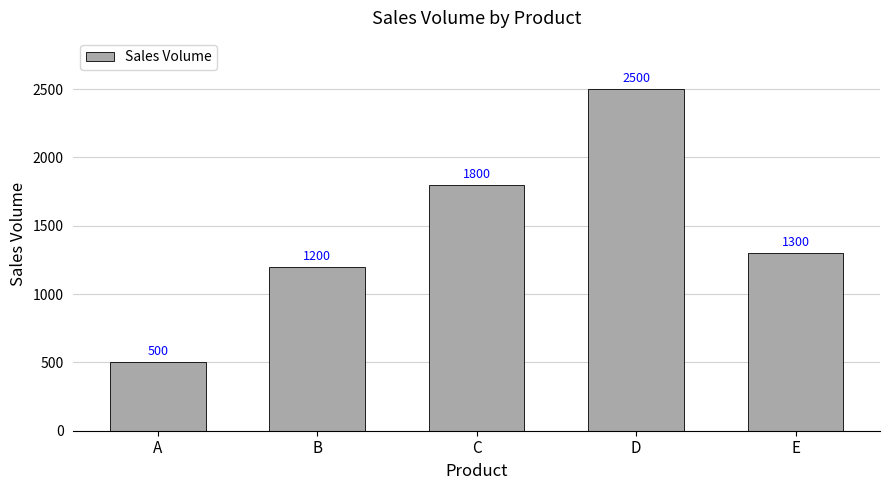

True or false: the data shows 2500 at D.

True